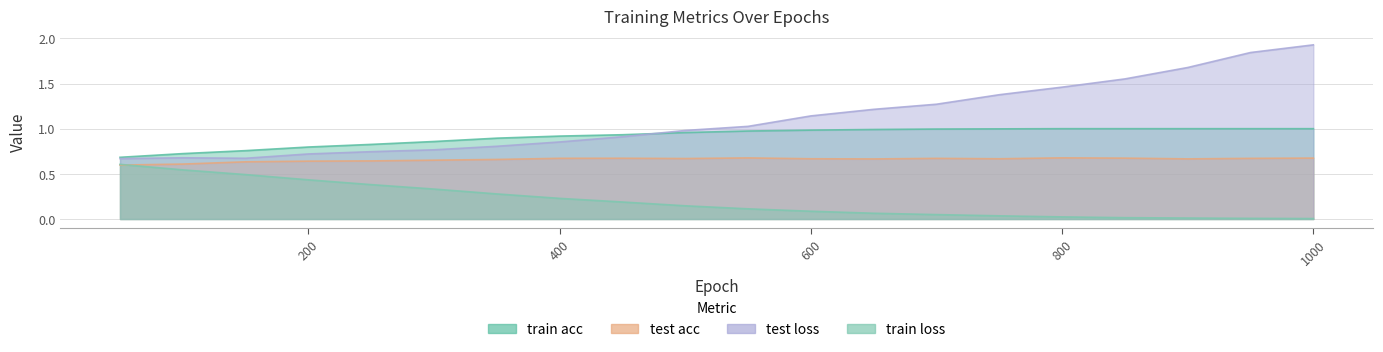

Which series has the largest total across all categories?

test loss